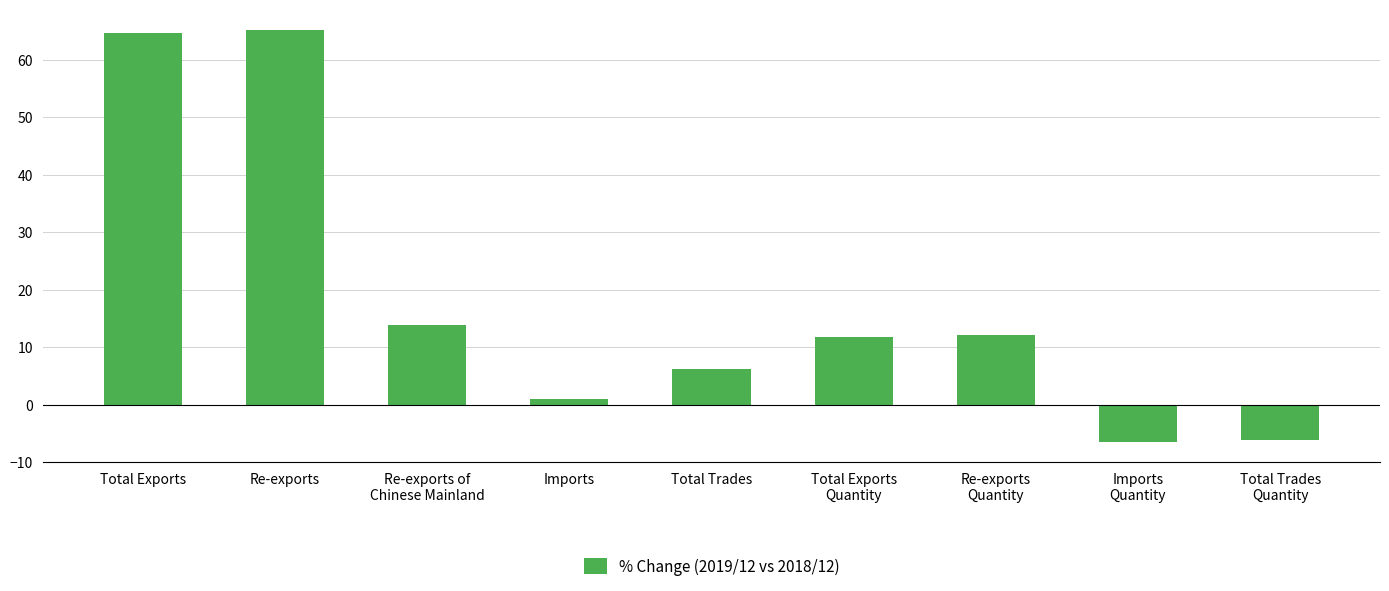

What is the smallest value displayed?

-6.5